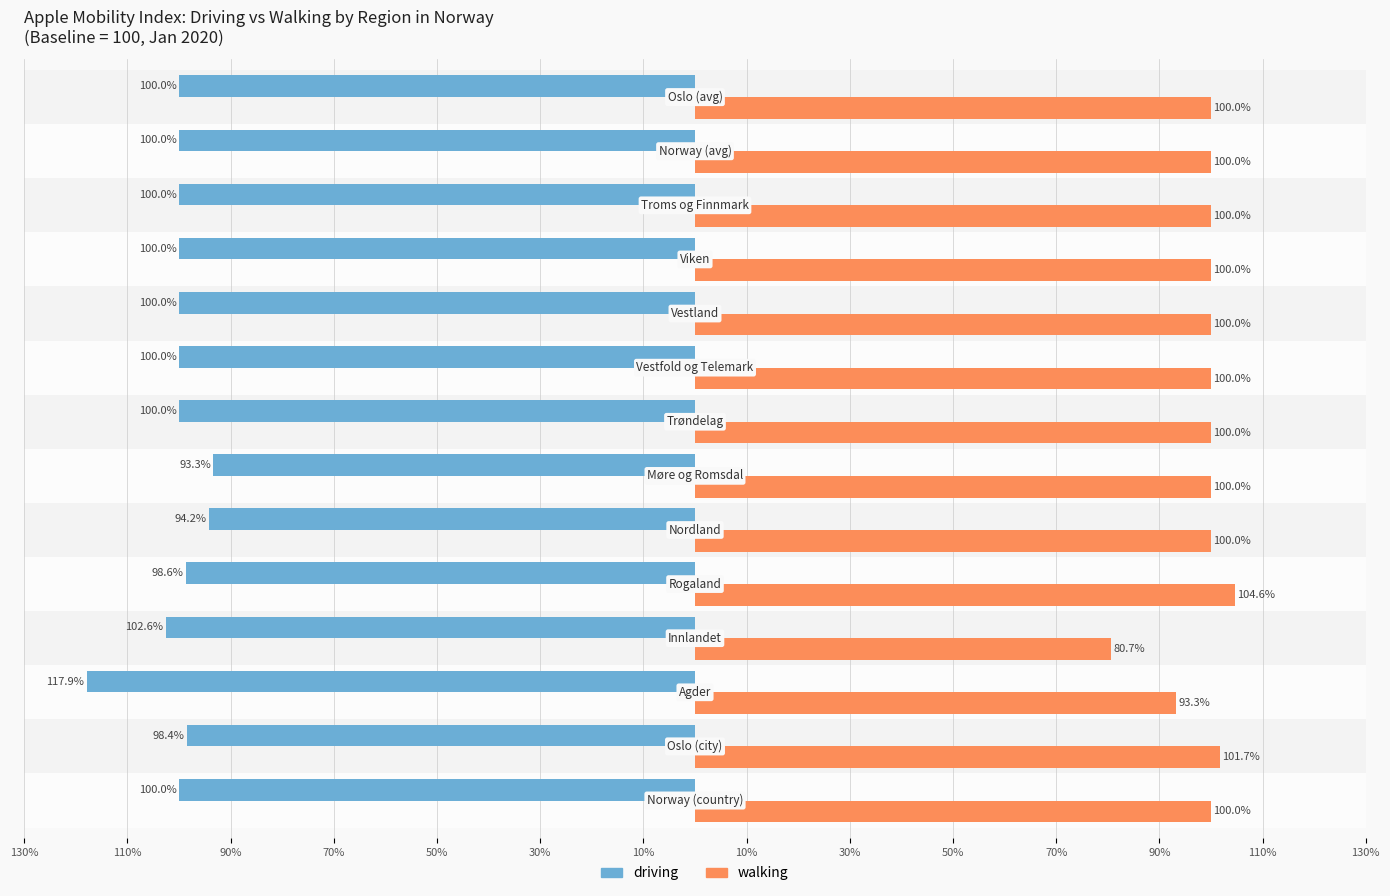

What are all the series names shown in the legend?

driving, walking